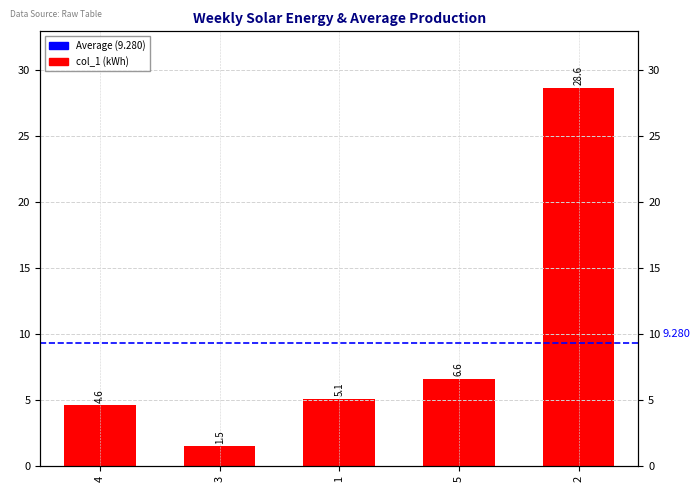

Rank the categories by value from lowest to highest.

3, 4, 1, 5, 2